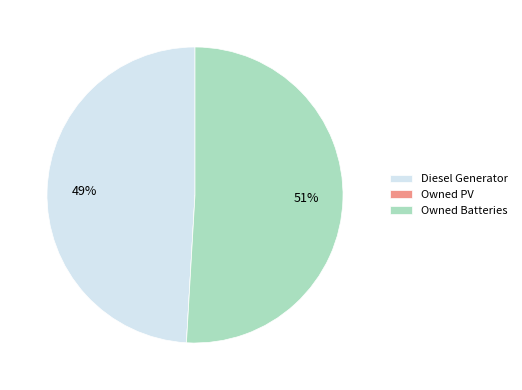

True or false: Owned Batteries accounts for 42% of the total.

False